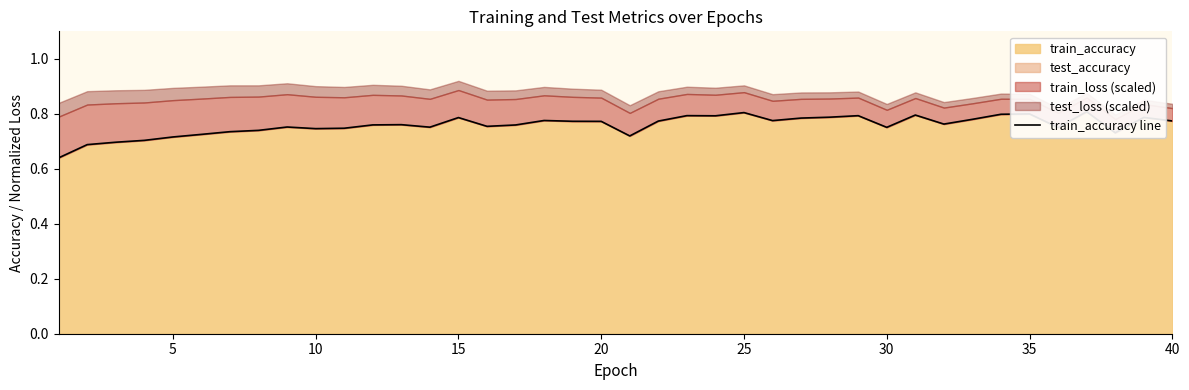

What is the sum of all values?

30.3